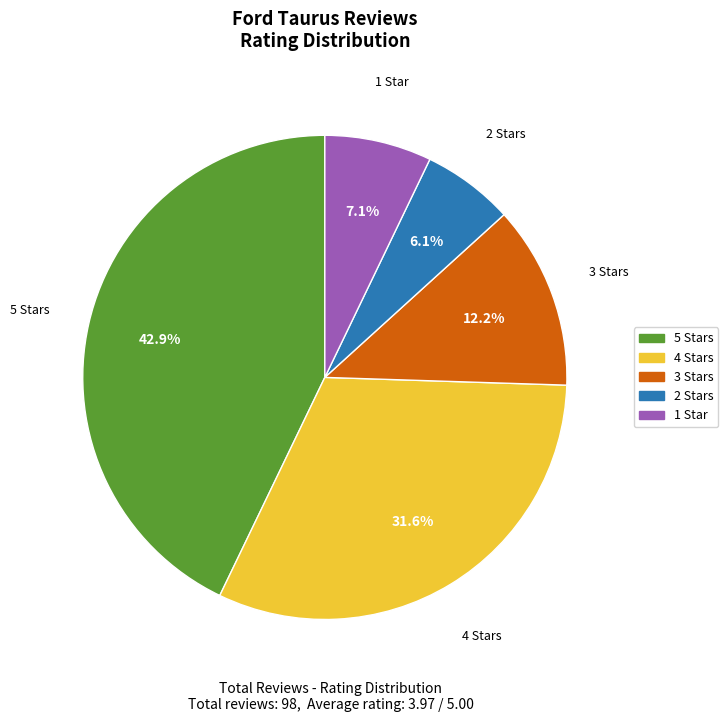

To the nearest percent, what is the difference between the 5 and 1 slice percentages?

36%